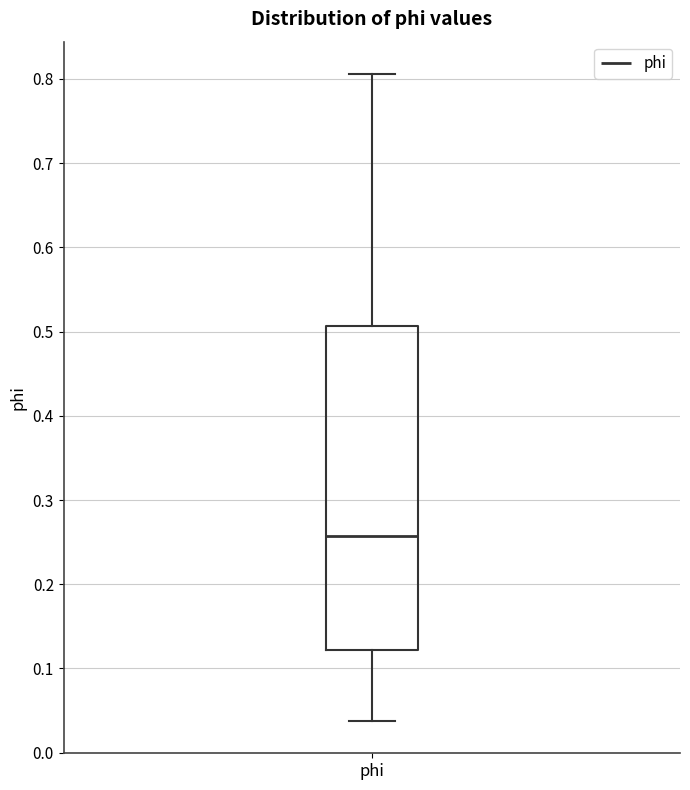

Read this box plot against the y-axis: the position of the median line, the range covered by the box, and the ends of both whiskers. The values are not printed on the chart, so give them approximately, as read against the axis.

median 0.26, box 0.12 to 0.51, whiskers 0.04 to 0.81